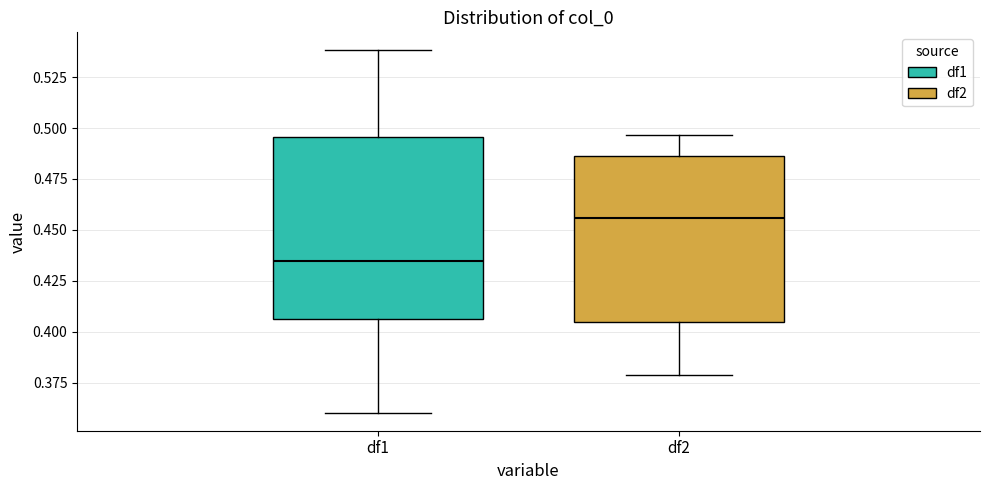

Which box is the tallest, from its lower edge to its upper edge?

df1